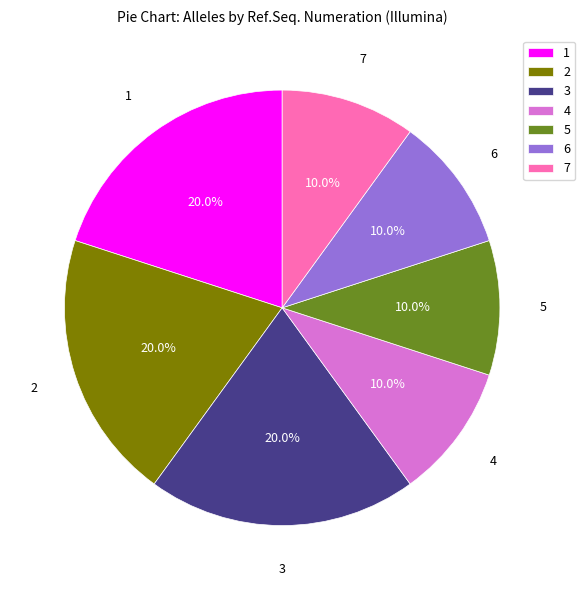

What percentage do 5 and 2 together represent?

30.0%